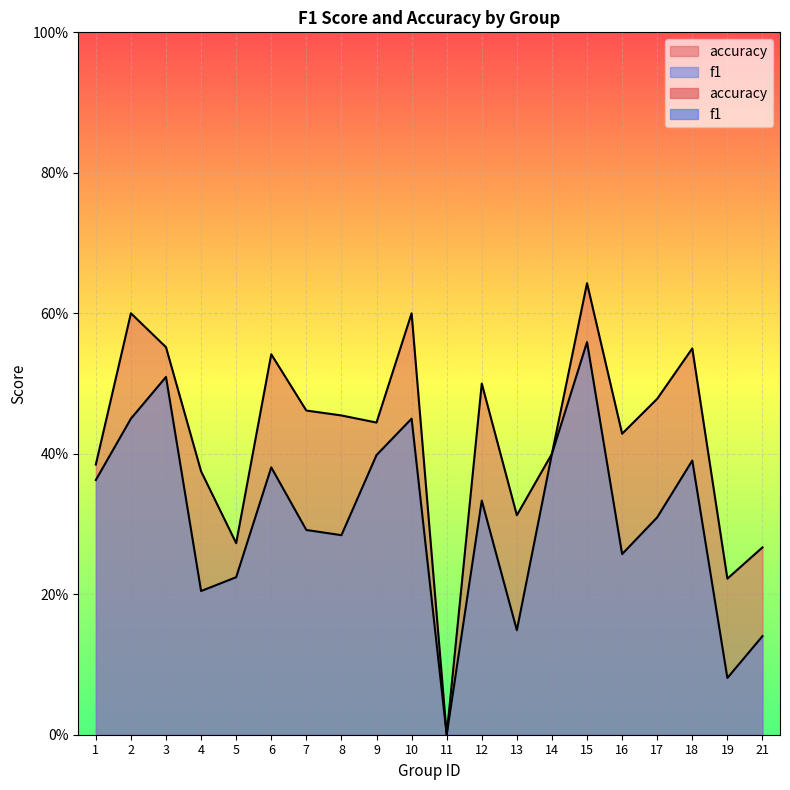

At which category is the sum across all series the highest?

15